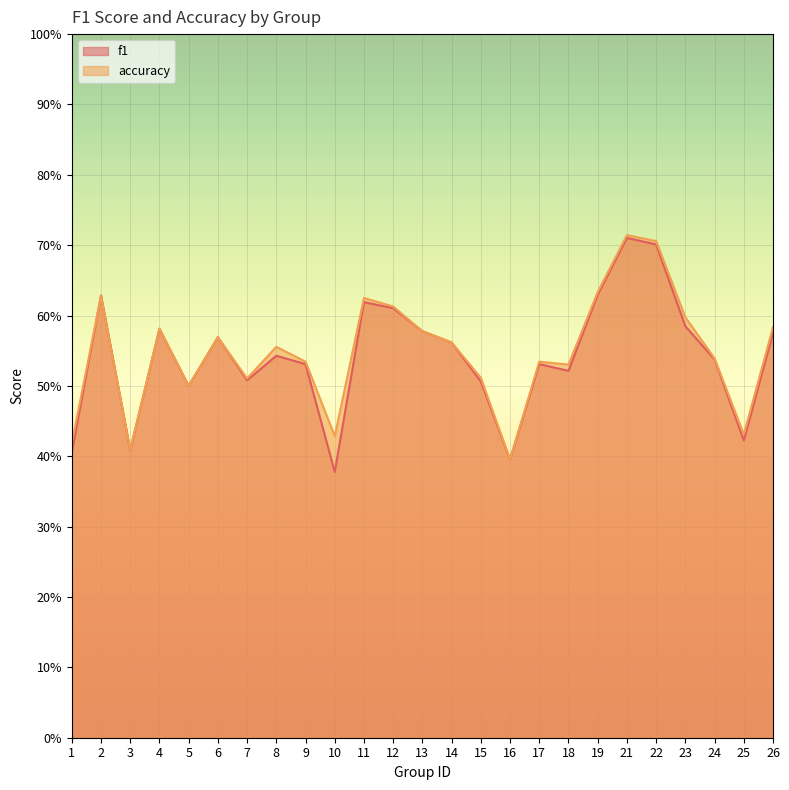

True or false: accuracy and f1 cross at least once.

True